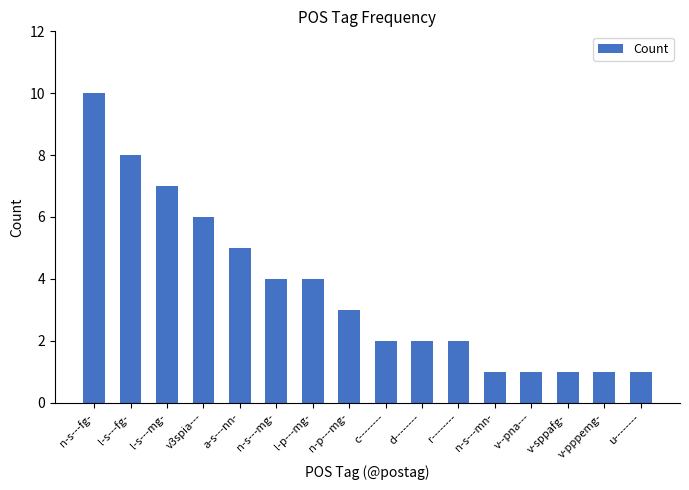

At which label is the value closest to 5?

a-s---nn-